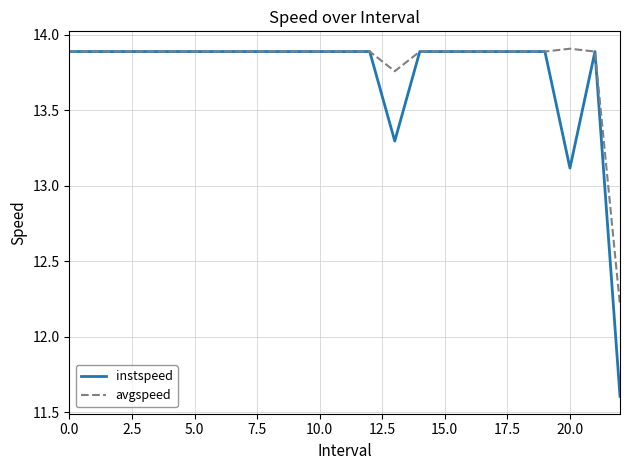

Which series has the widest spread of values?

instspeed